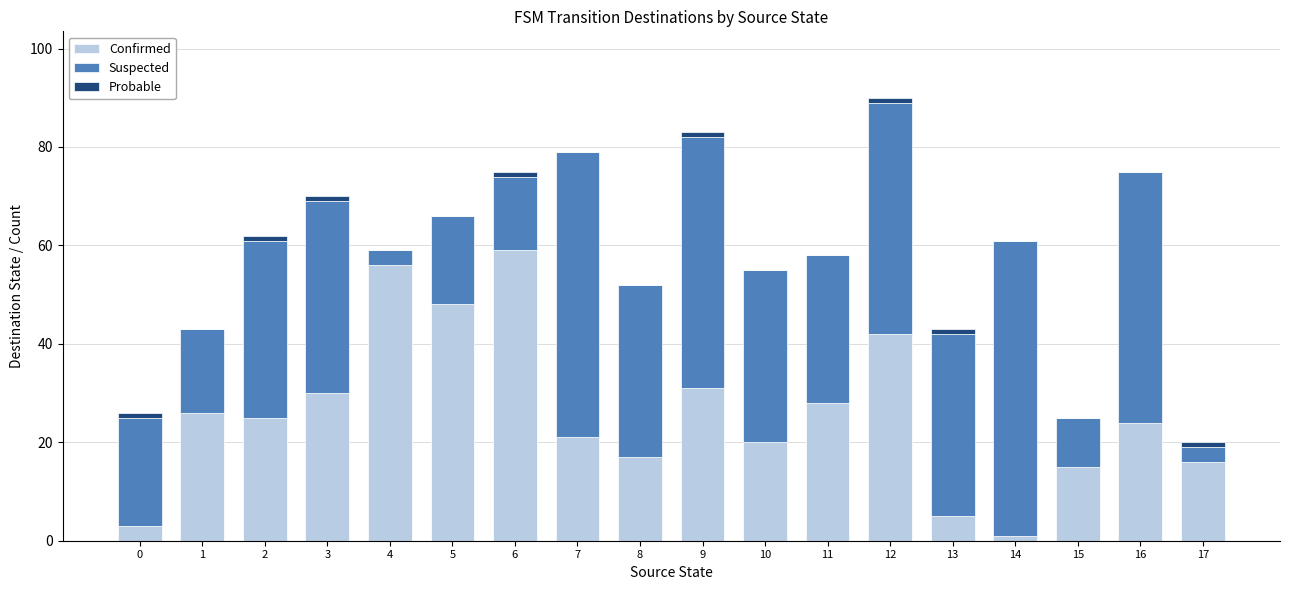

What is the highest value of the Confirmed series?

59